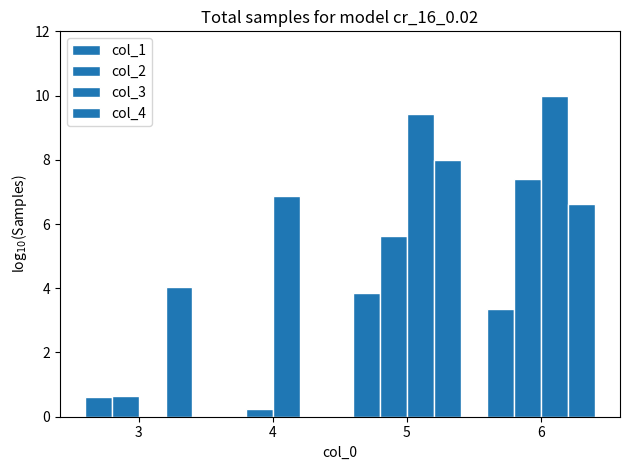

The col_4 series shows 6.6 at 6. True or false?

True